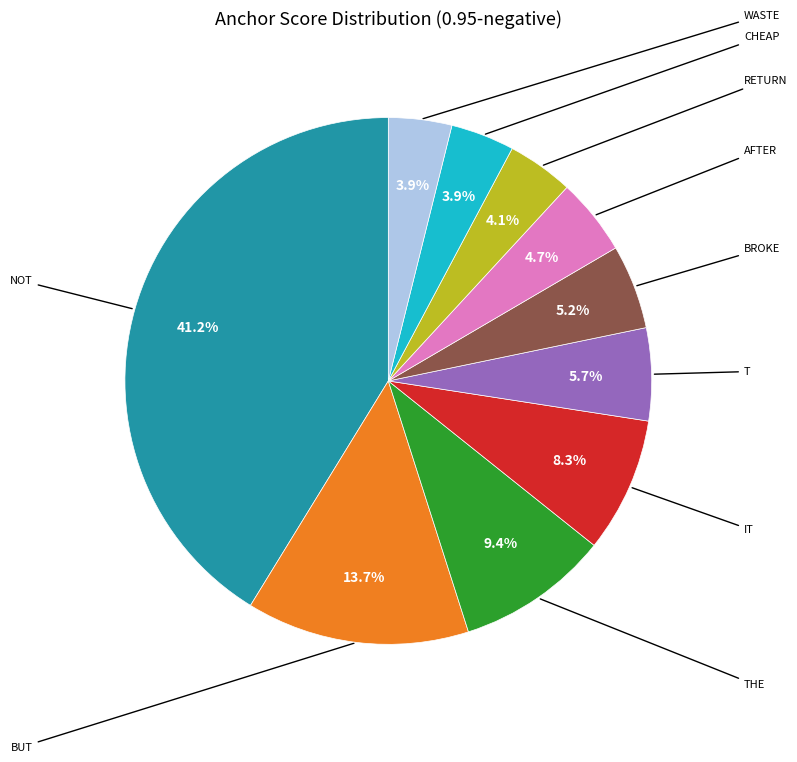

Is there any slice that represents more than half of the pie?

No